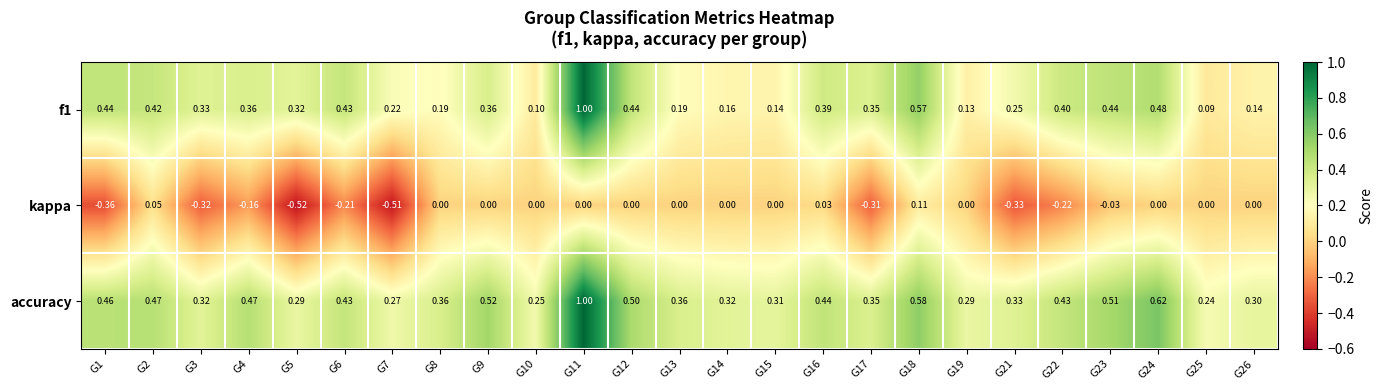

Which series has the widest spread of values?

f1